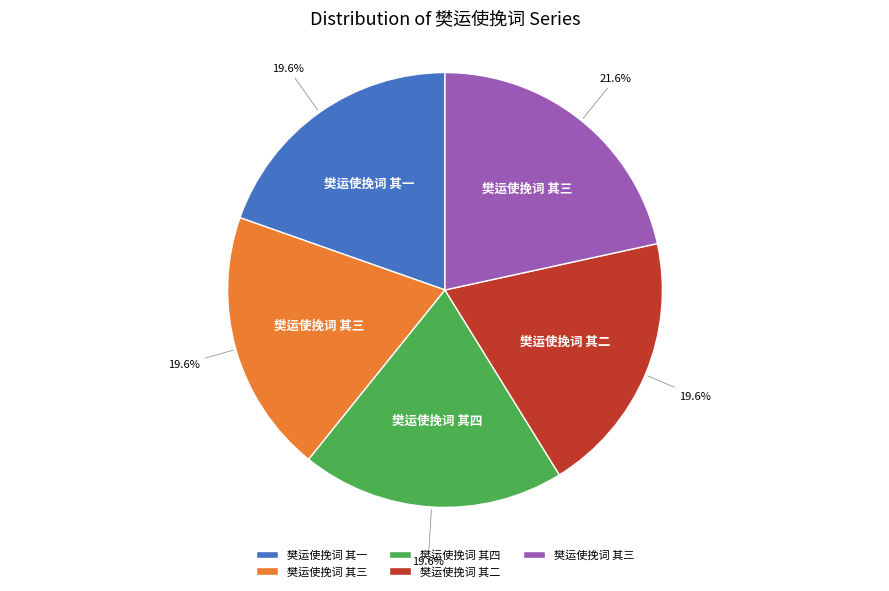

Does any single category account for the majority?

No